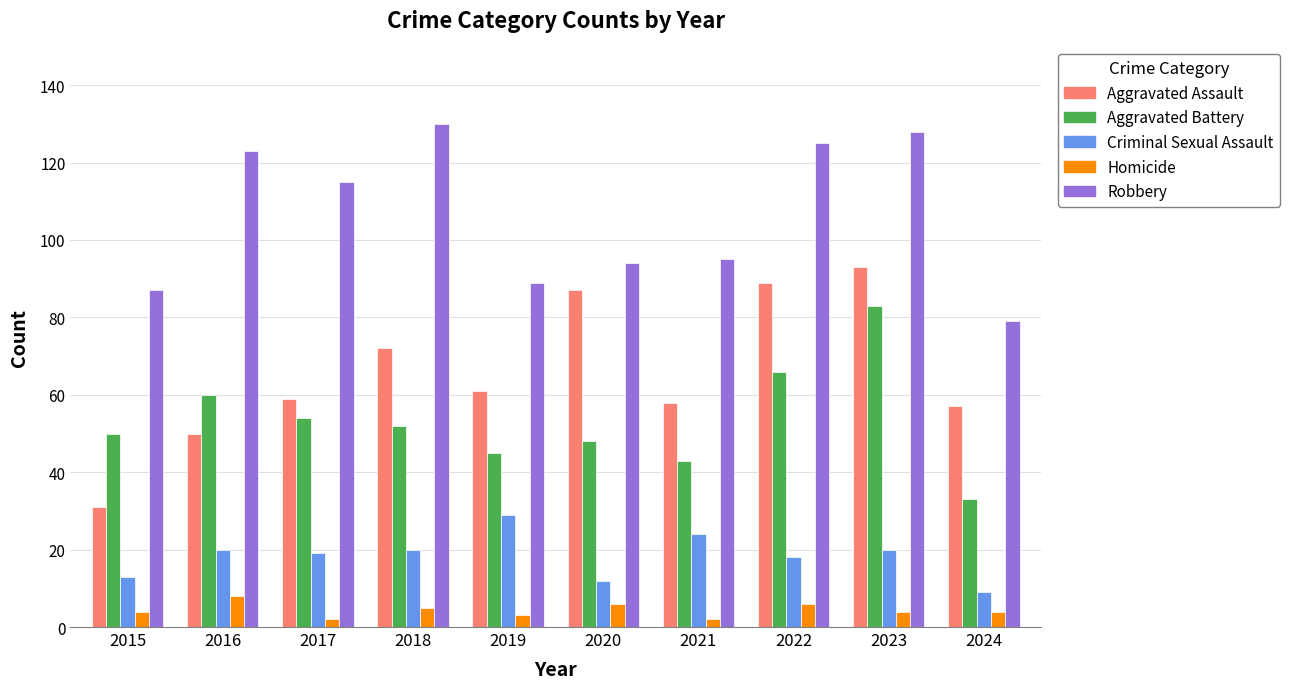

Does the chart contain stacked bars?

No